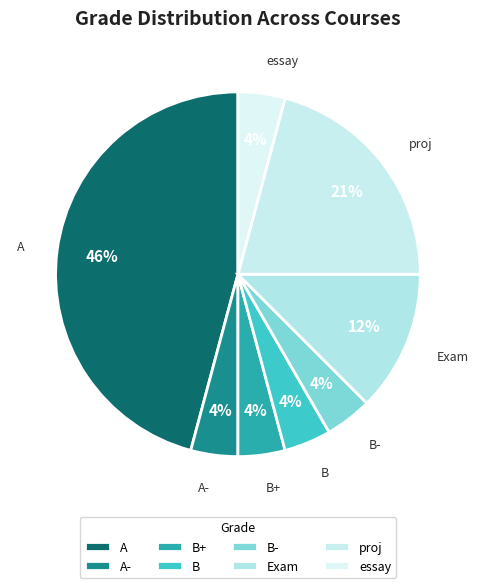

To the nearest percent, what percentage of the pie is B?

4%